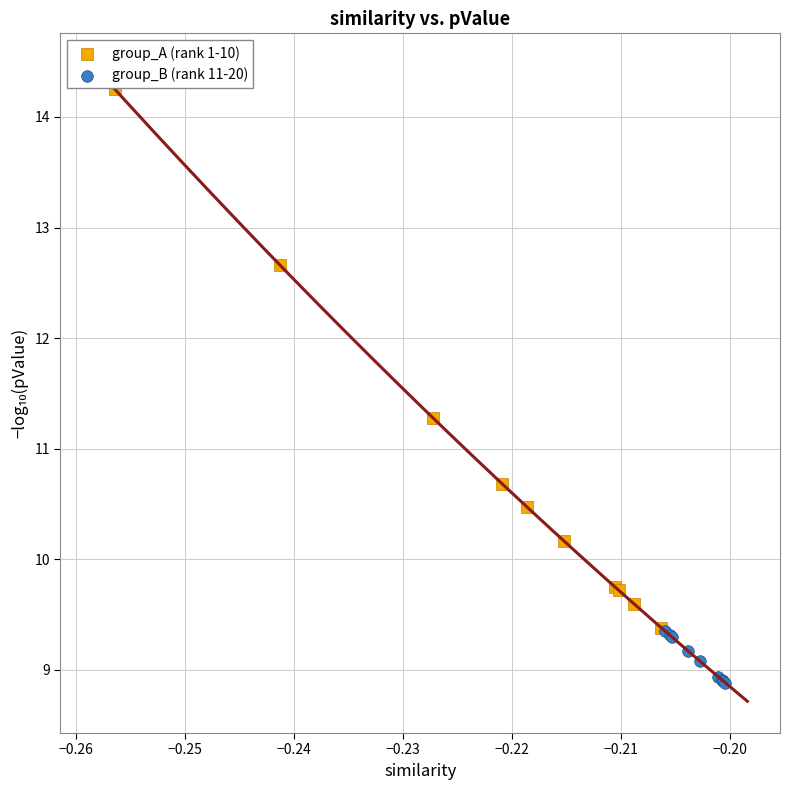

Which series reaches the maximum Y coordinate?

group_A (rank 1-10)